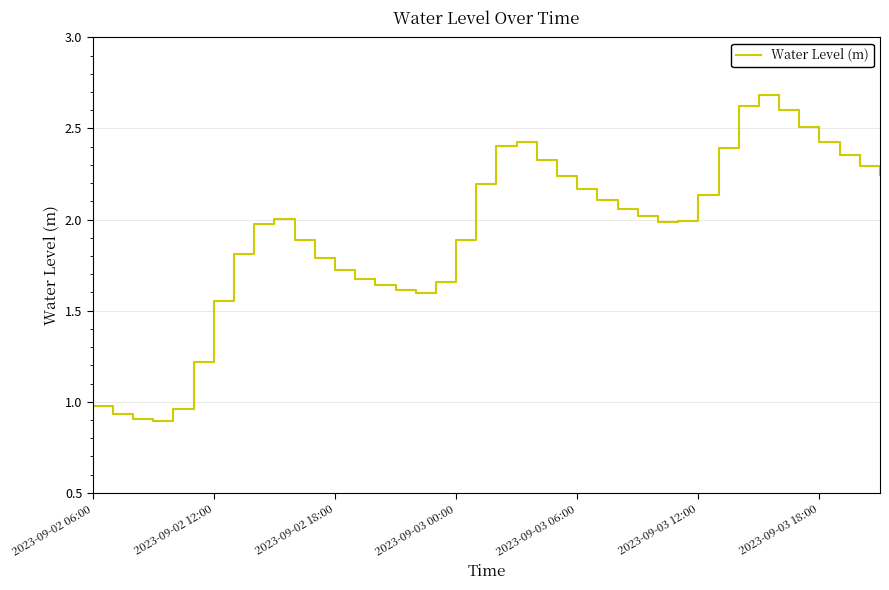

What is the difference between the maximum and minimum values?

1.8